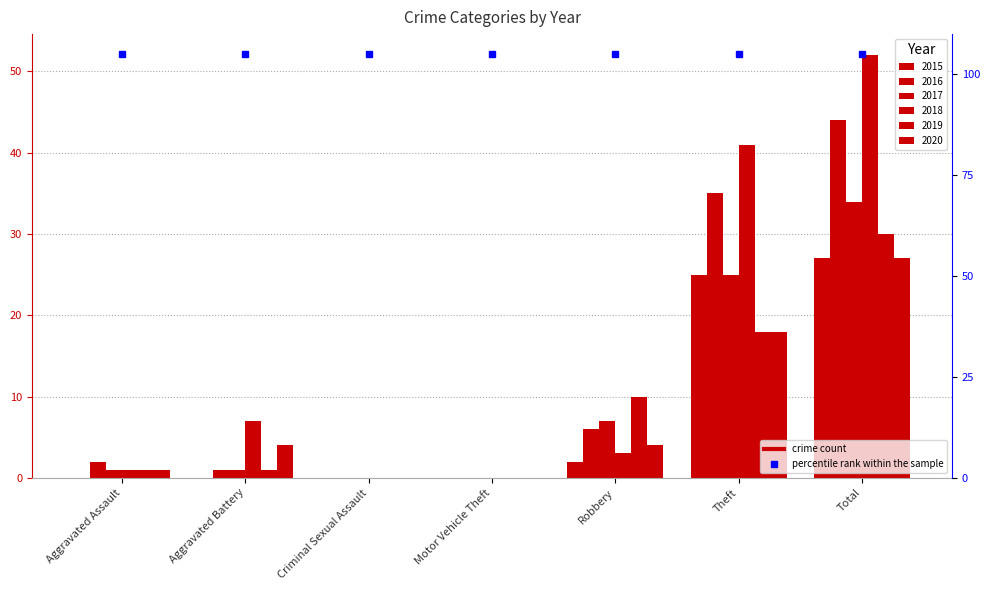

At which category is the sum across all series the highest?

Total